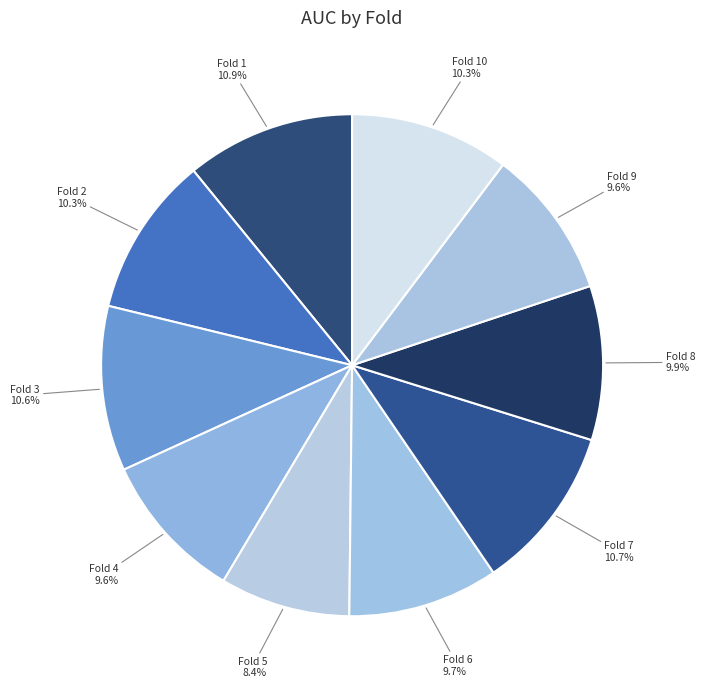

Count the number of slices in the pie.

10